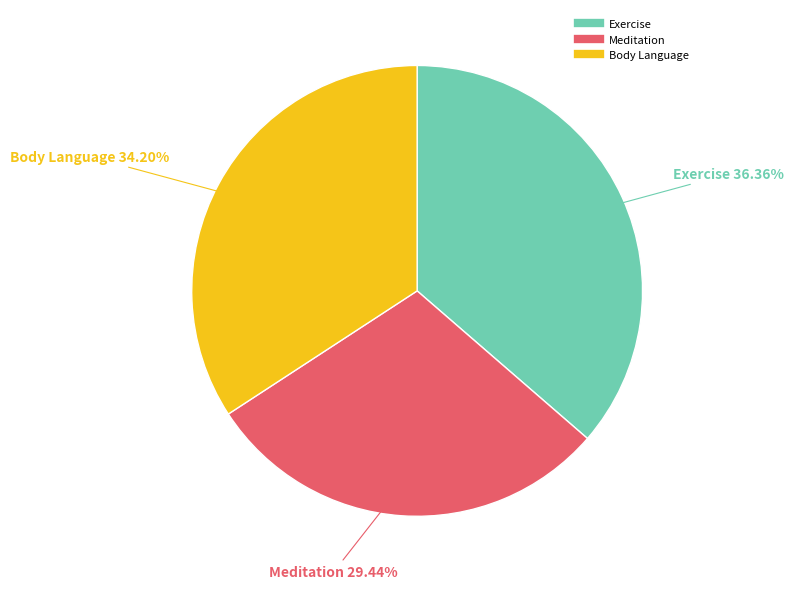

What percentage is the Body Language slice, to the nearest percent?

34%